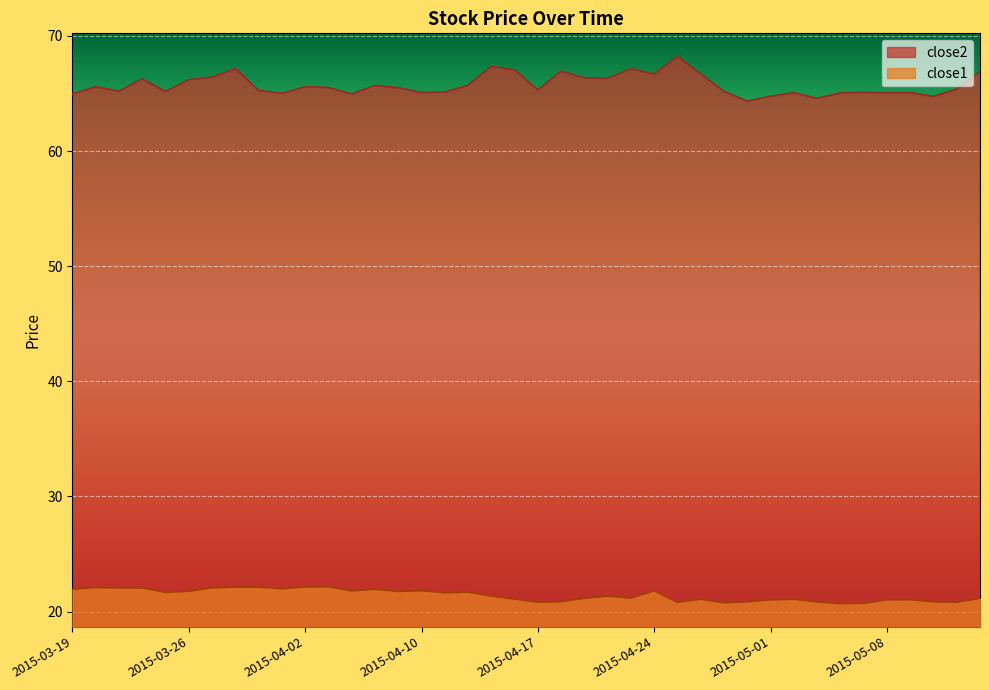

What is the sum of the close2 values at 2015-03-27 and 2015-04-15?

133.8